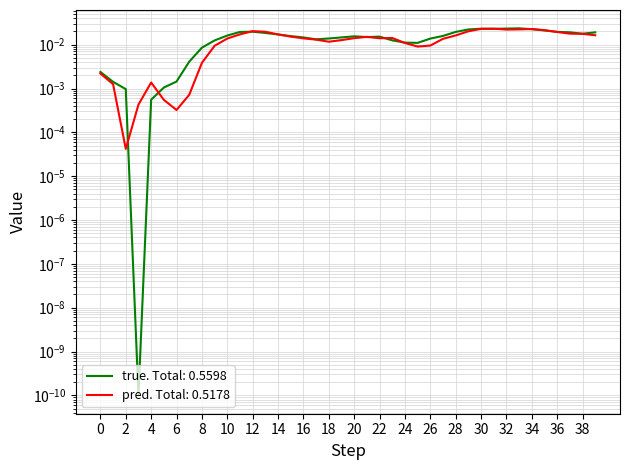

True or false: pred and true intersect in this chart.

True